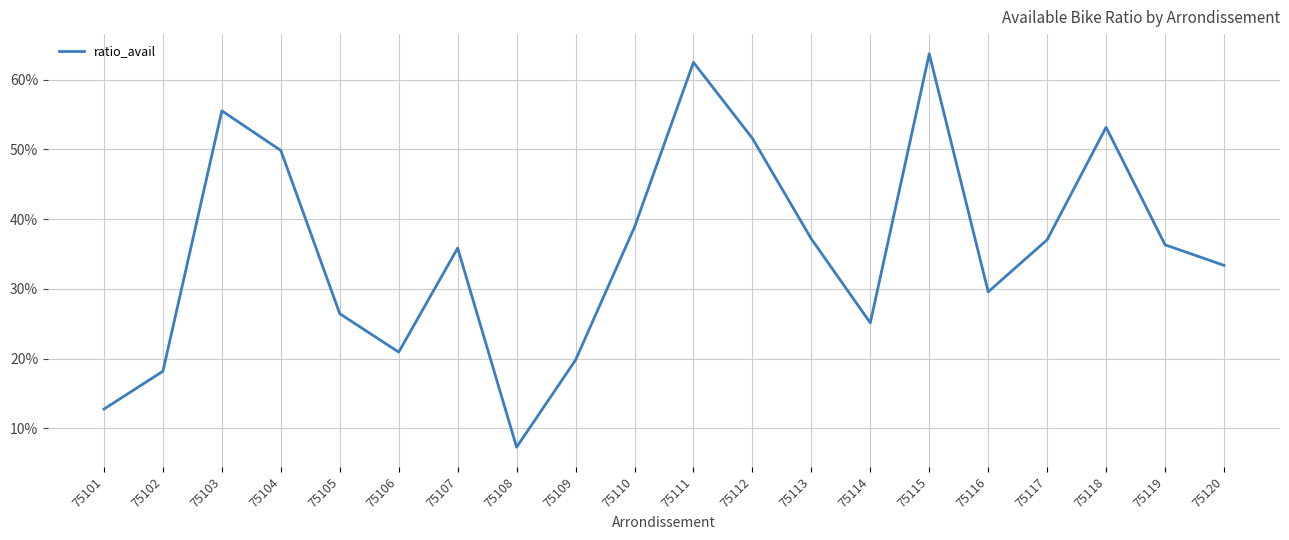

What is the difference between the second highest and minimum values?

0.6